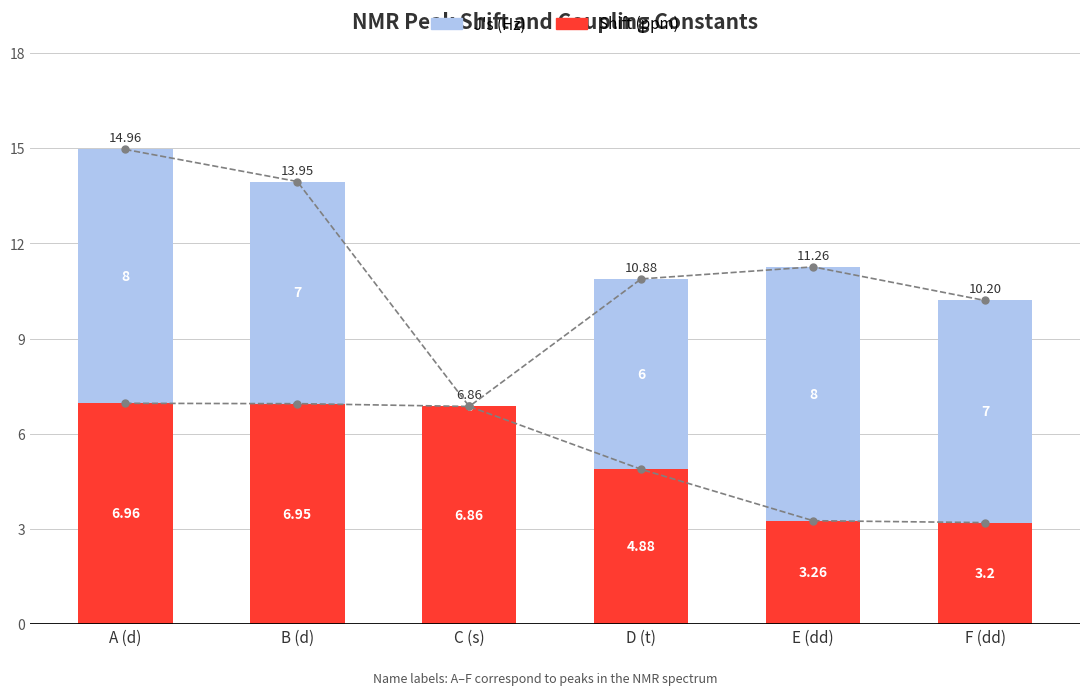

At how many categories does at least one series exceed 2?

6